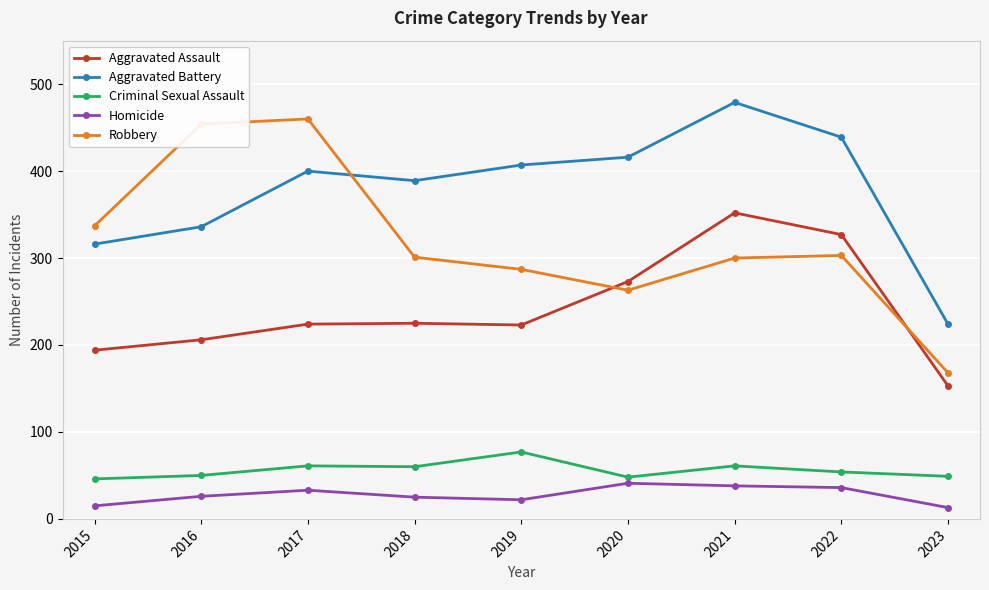

What value does the Aggravated Battery series have at 2021?

479